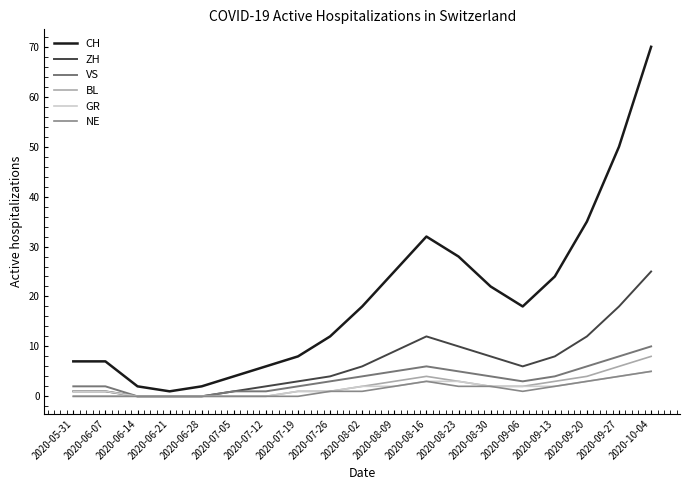

What is the sum of all VS values?

66